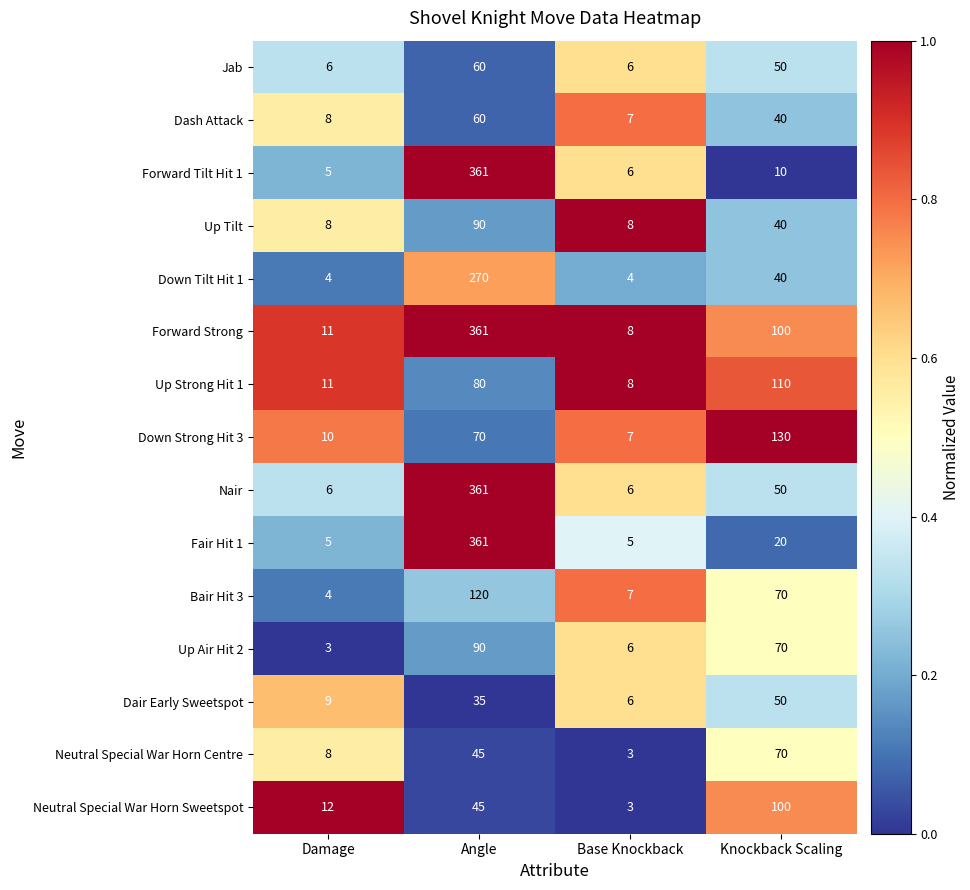

What is the total value across all series at Damage?

110